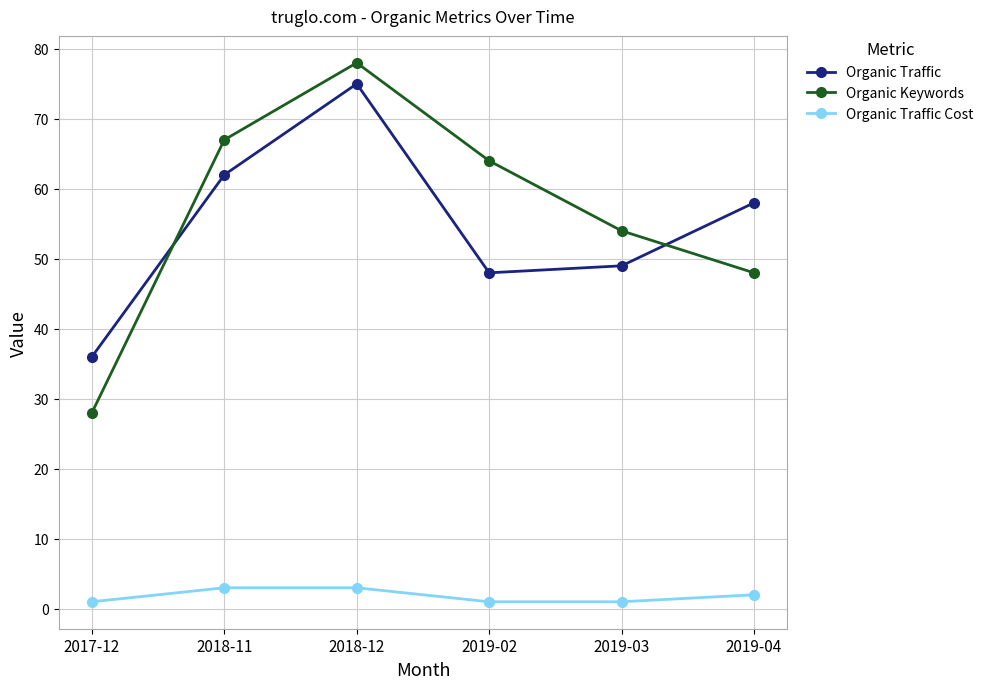

What is the minimum value for Organic Traffic?

36